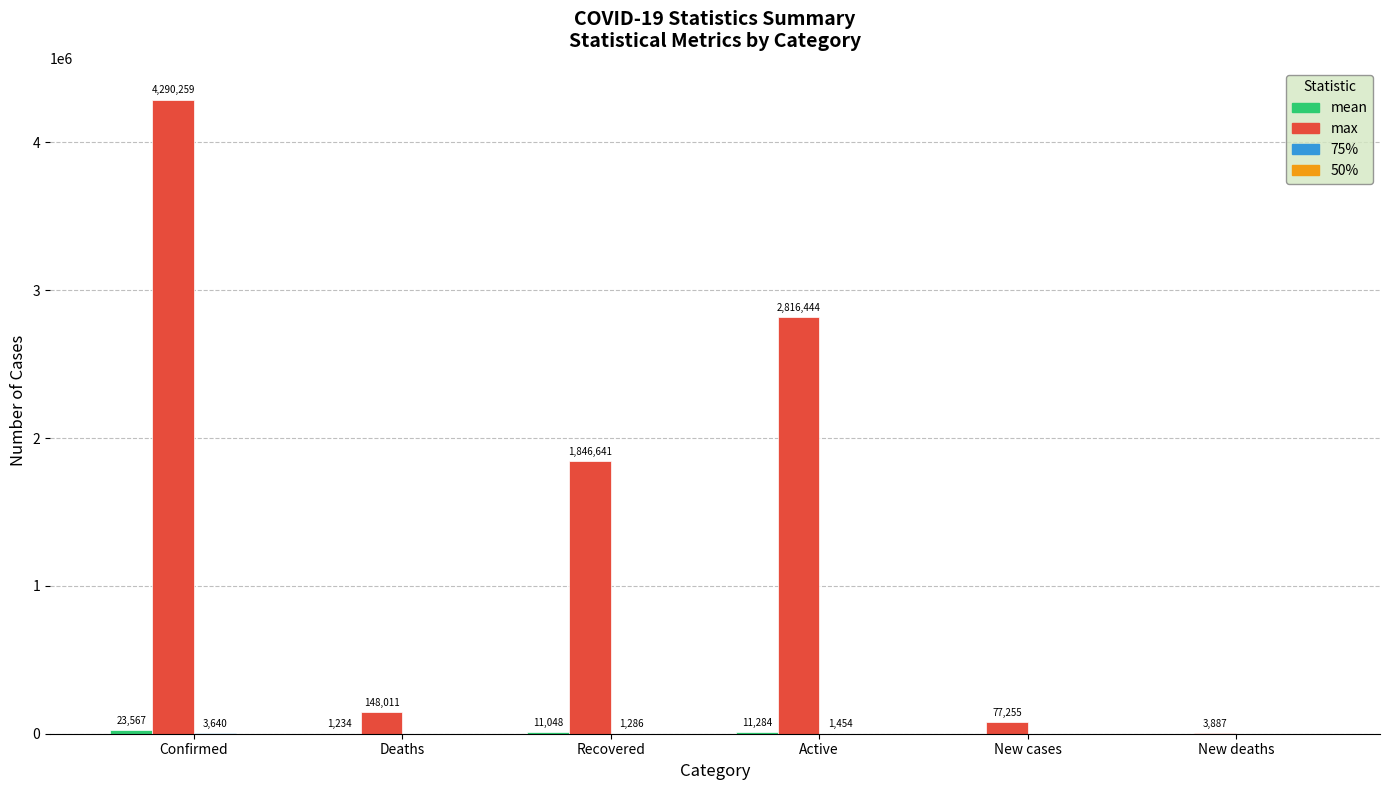

How many data points does each series have?

6